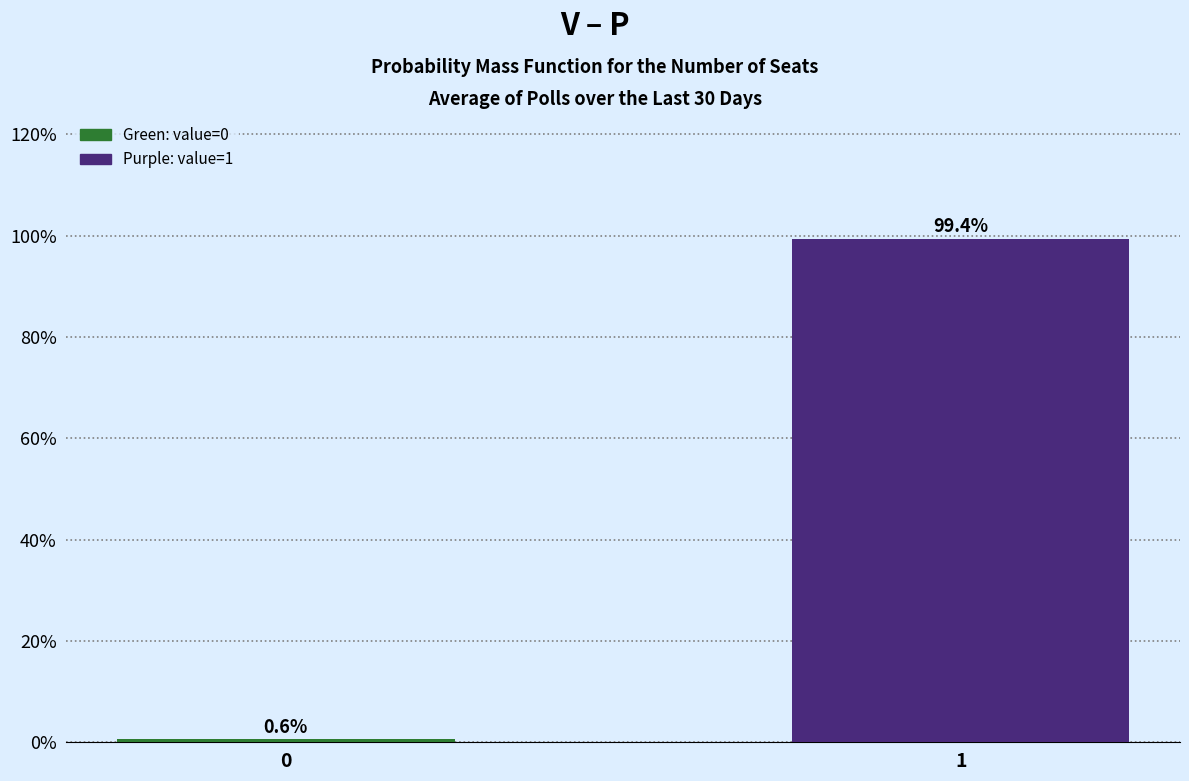

Reading left to right, list all the values displayed in this chart.

0=0.6	1=99.4